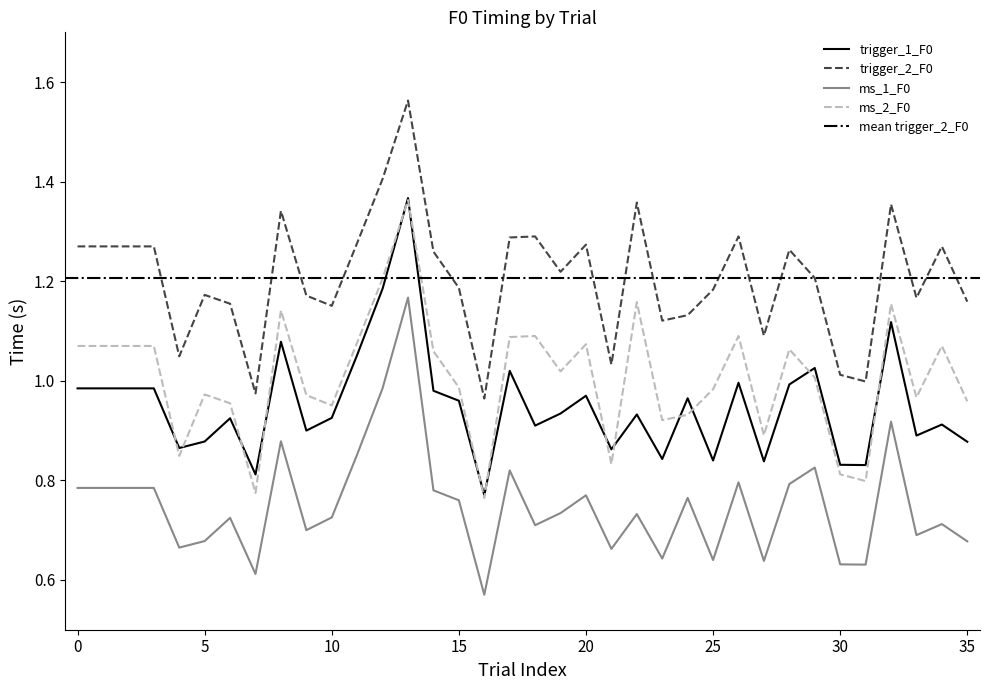

True or false: ms_2_F0 and ms_1_F0 cross at least once.

False